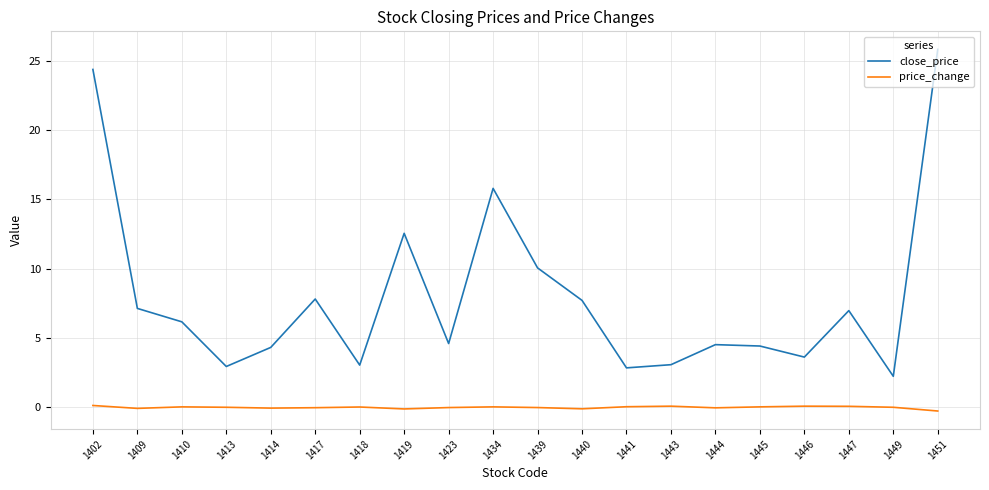

Which category has the lowest value in the close_price series?

1449